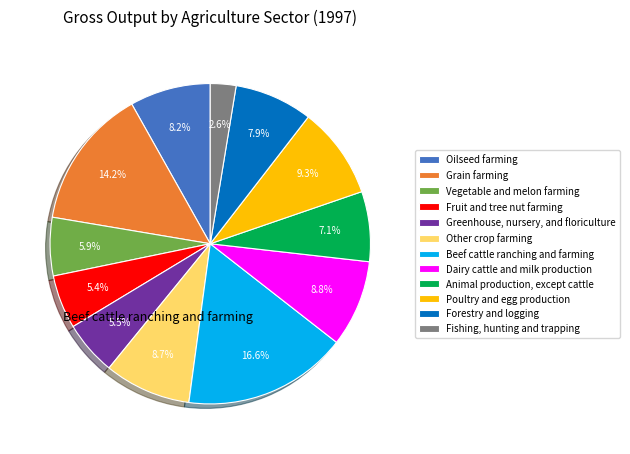

To the nearest percent, what is the difference between the largest and smallest slice percentages?

14%